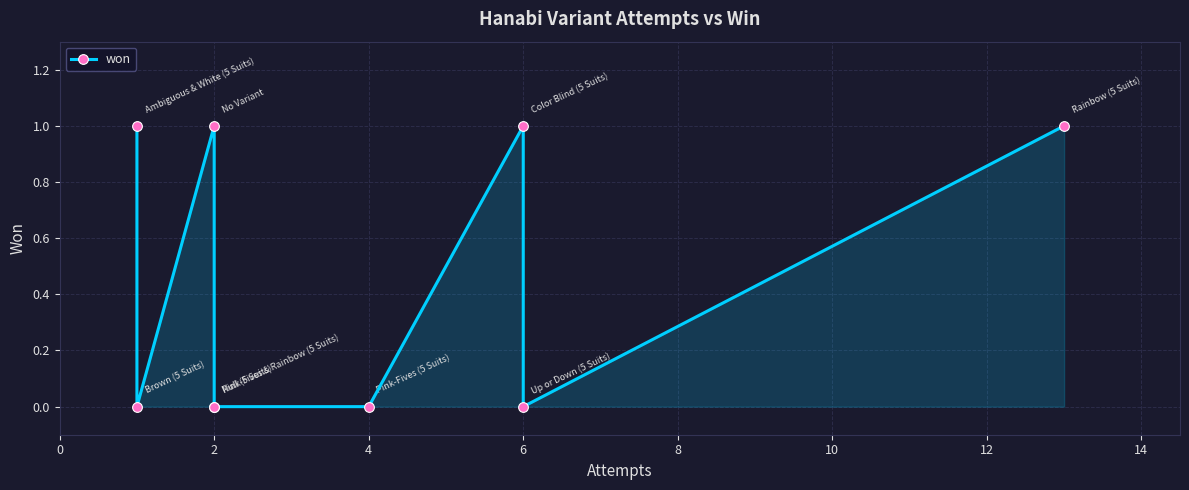

How many interior local peaks (higher than both neighbors) does the data have?

2